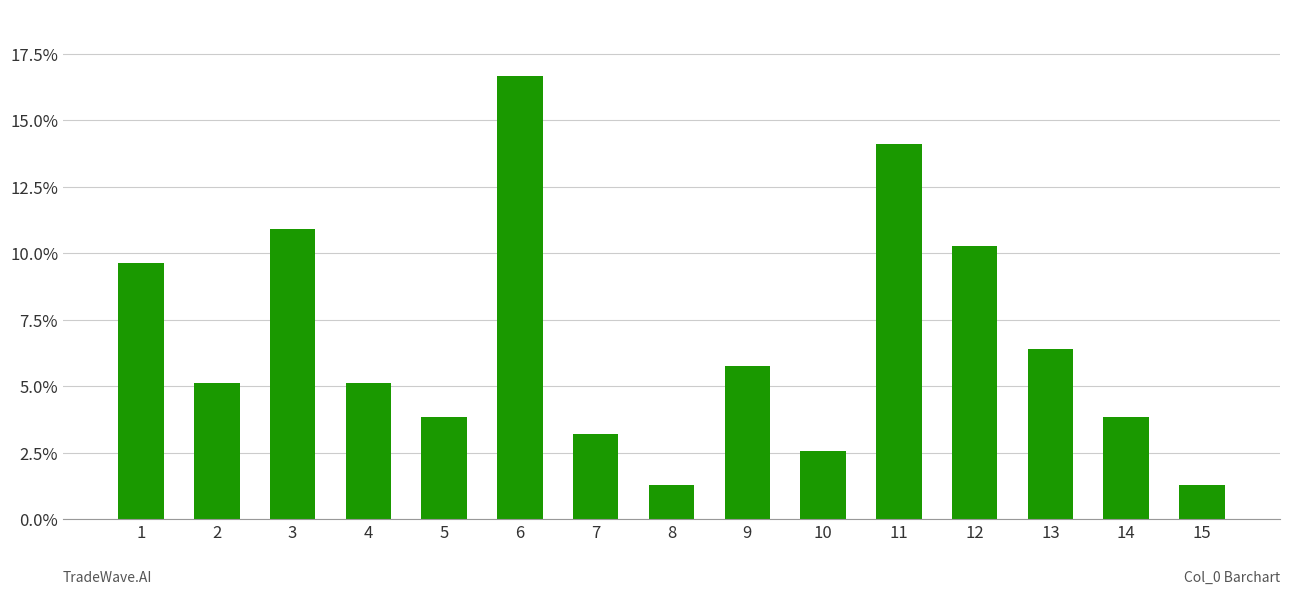

Is it true that the value at 12 is 0.1?

True